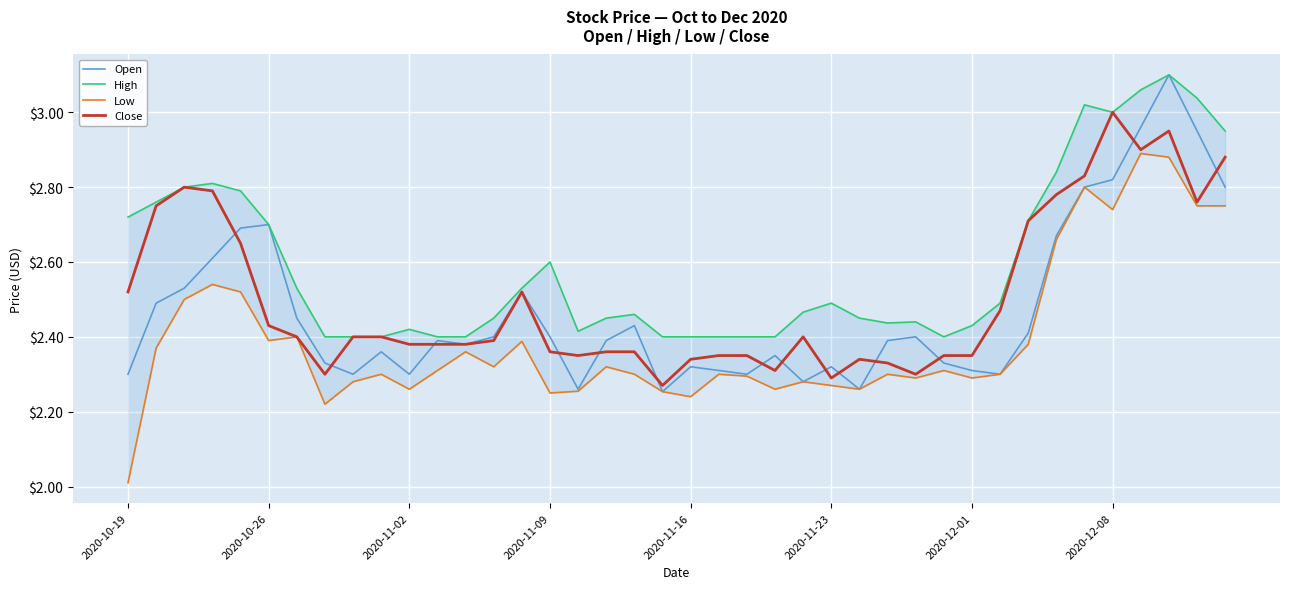

At which label does Close reach its peak?

2020-12-08